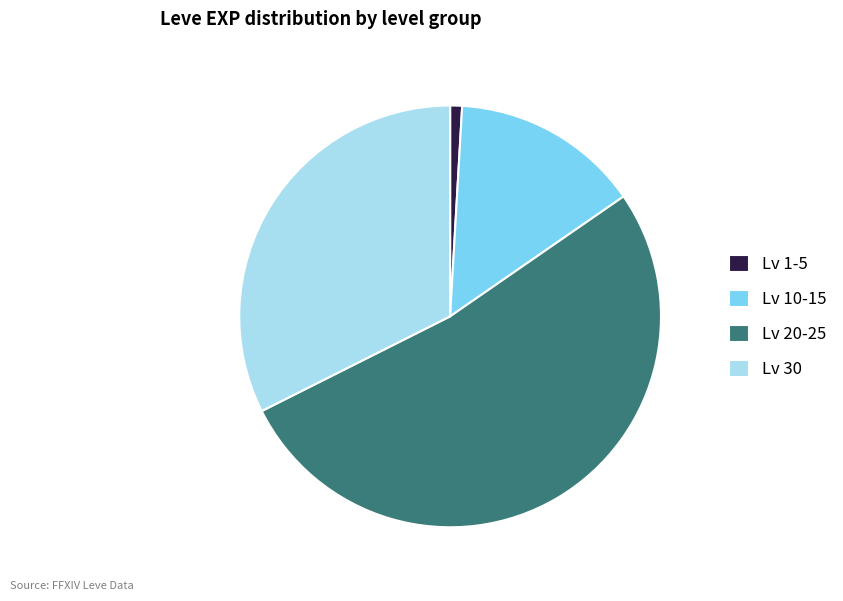

Between Lv 10-15 and Lv 1-5, which is larger?

Lv 10-15